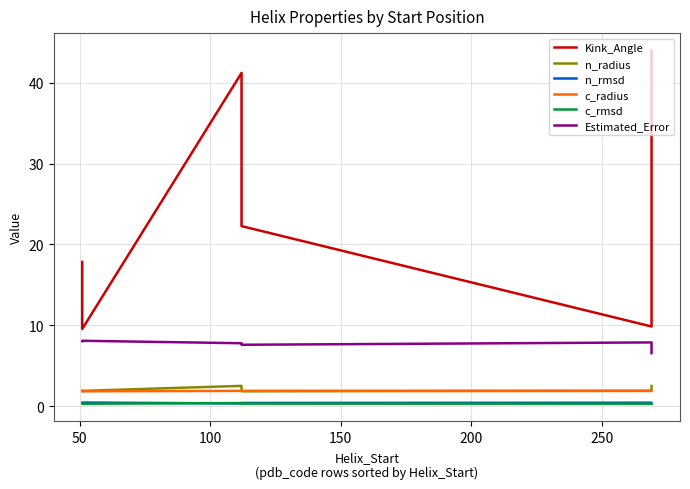

The c_rmsd series shows 0.3 at 100. True or false?

False